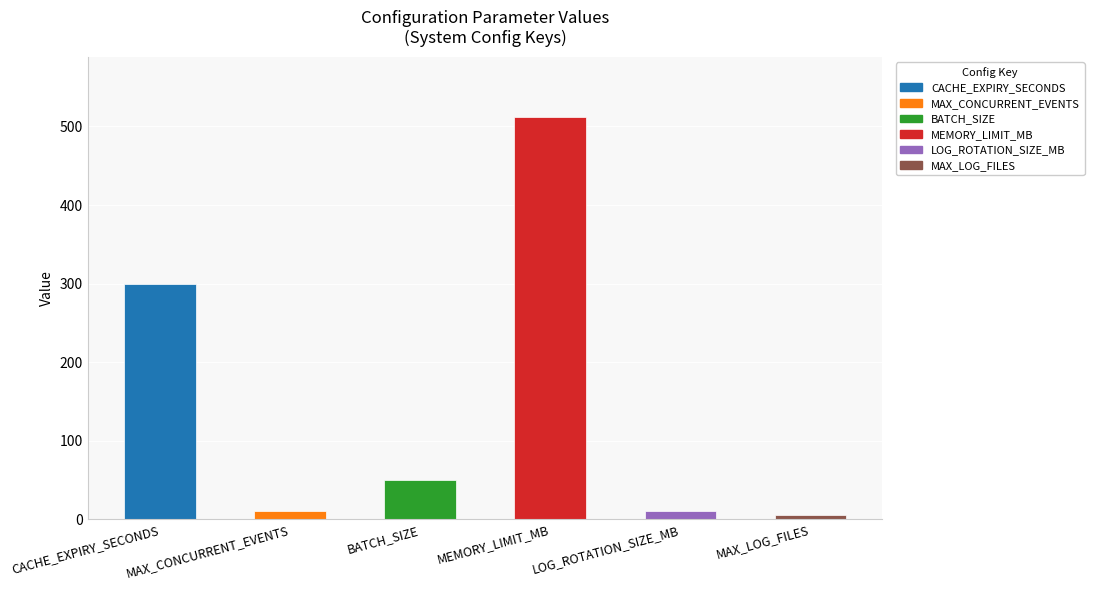

What is the average value?

148